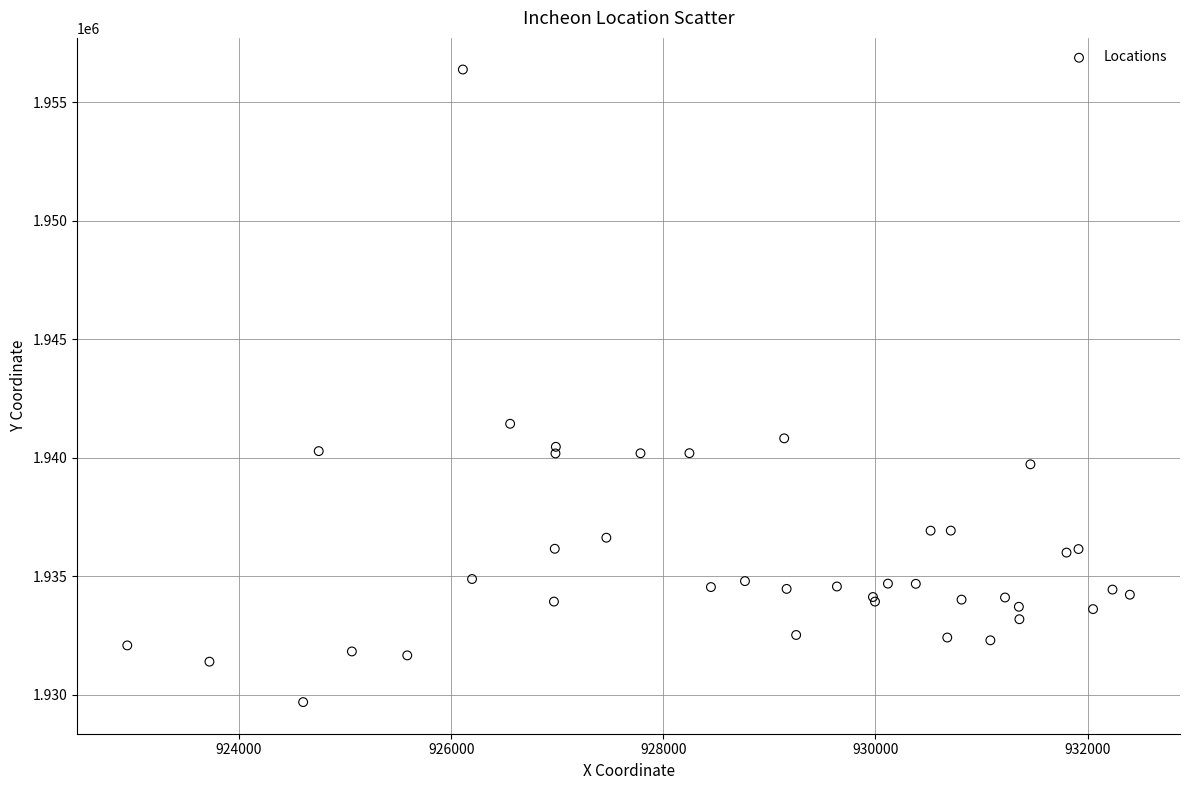

What Y value in the scatter plot is closest to 1943033?

1941432.3